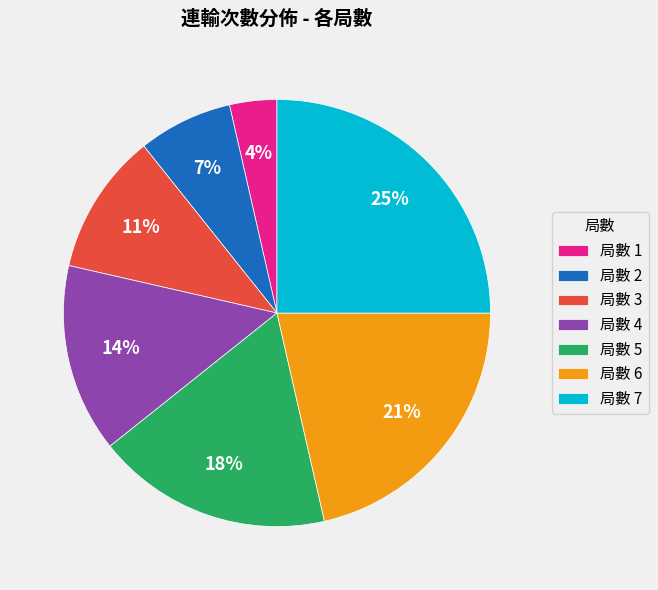

The 局數 4 slice represents 14% of the pie. True or false?

True